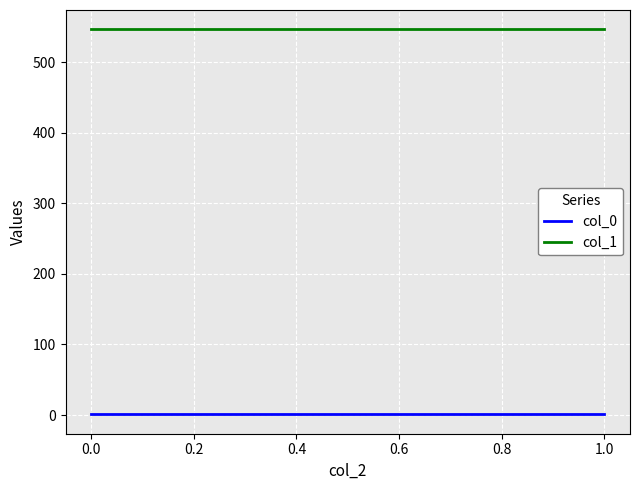

How many lines are shown in the chart?

2